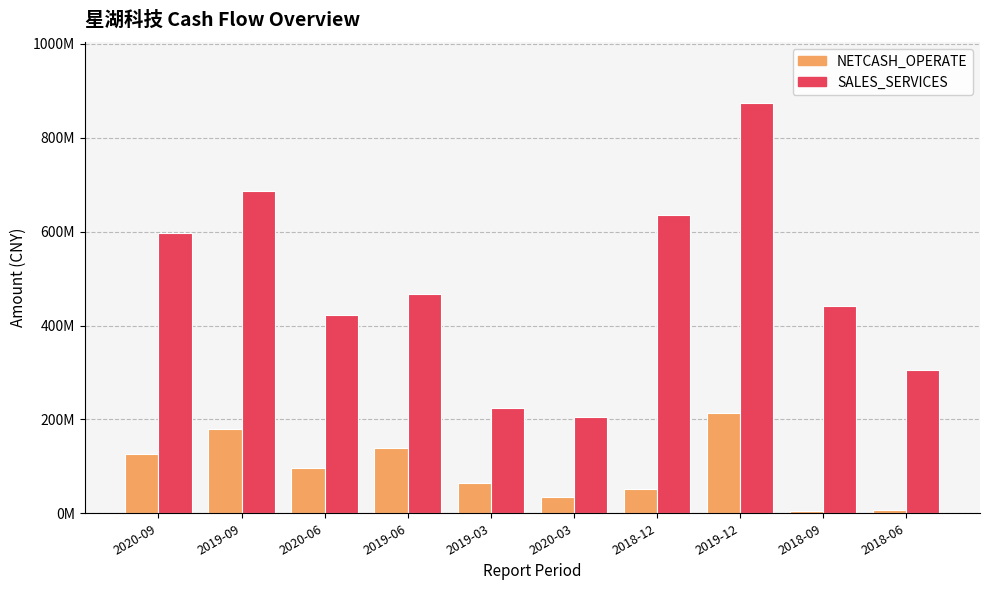

What are all the series names shown in the legend?

NETCASH_OPERATE, SALES_SERVICES